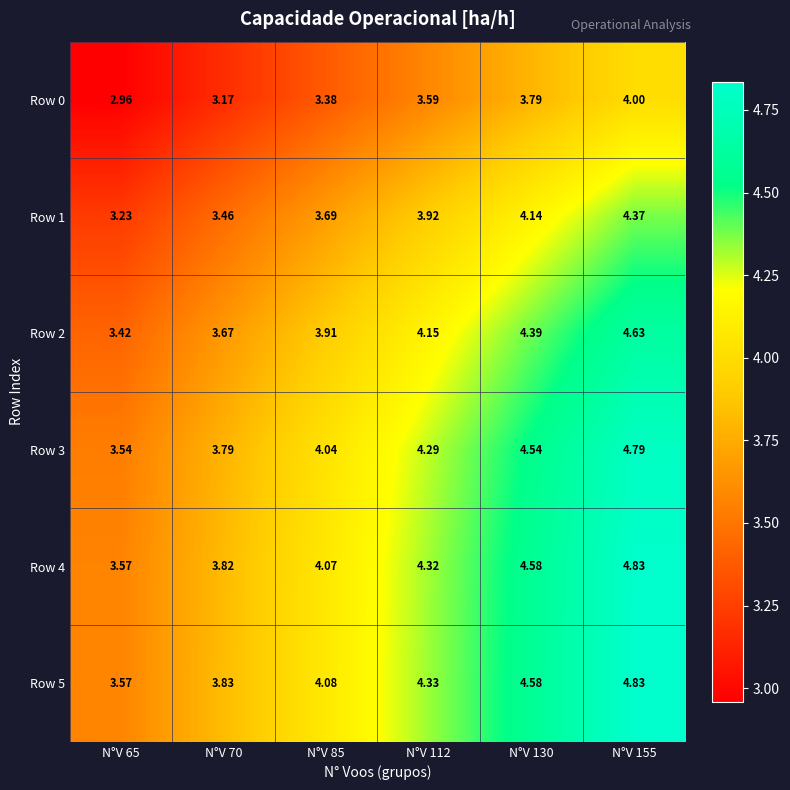

Is the value of Row 3 at N°V 85 greater than the value of Row 2 at N°V 65?

Yes